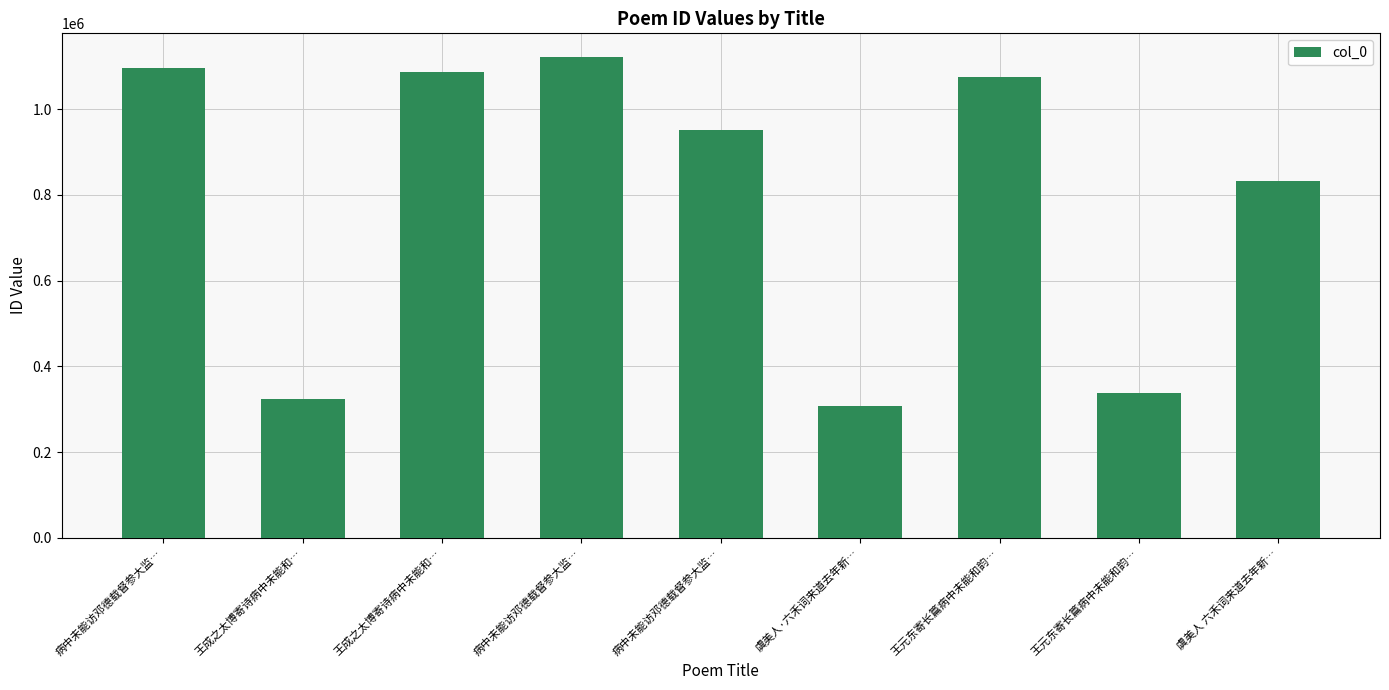

Are the bars horizontal?

No